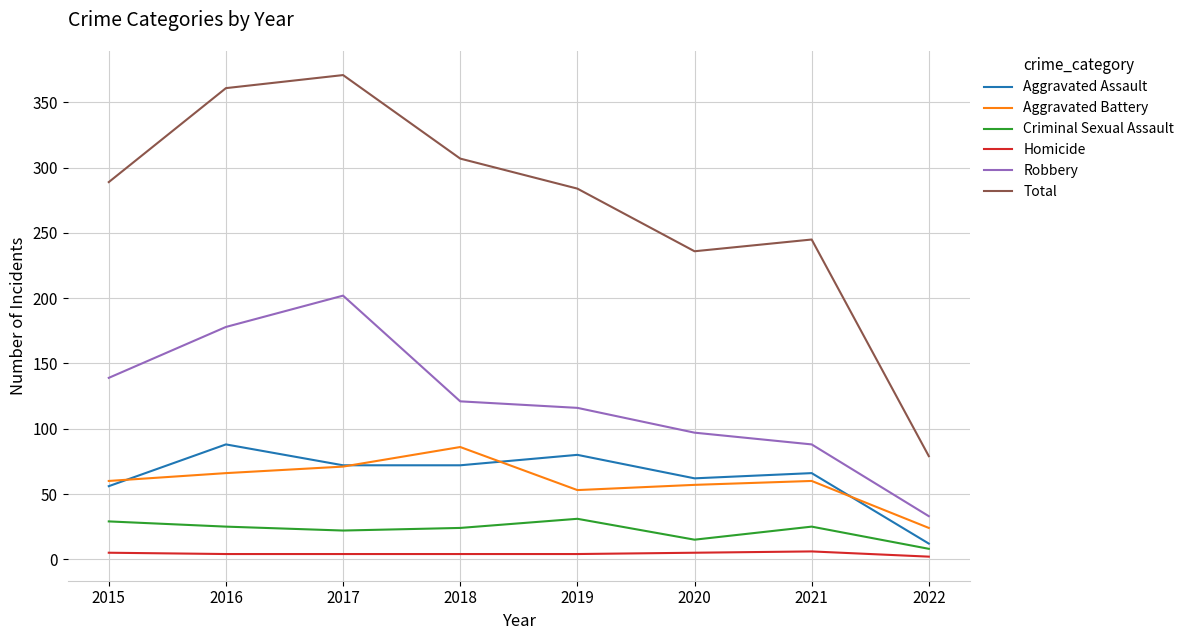

Between 2017 and 2021, which series saw the biggest shift?

Total